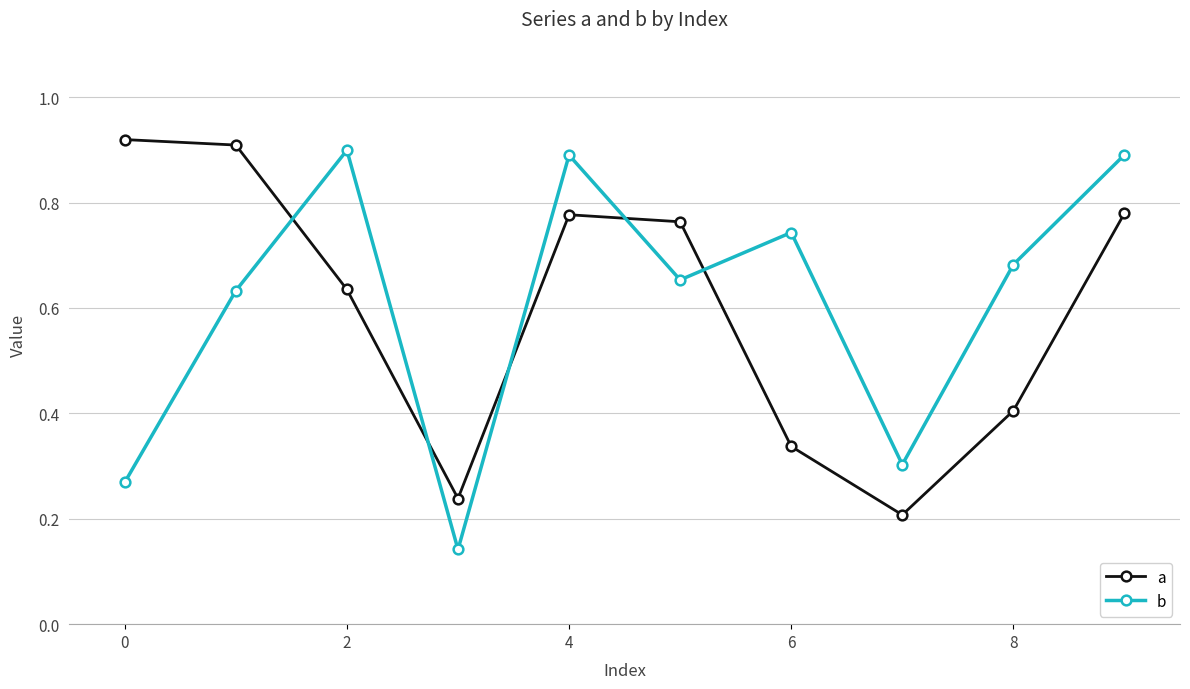

Which series has the largest range (max minus min)?

b